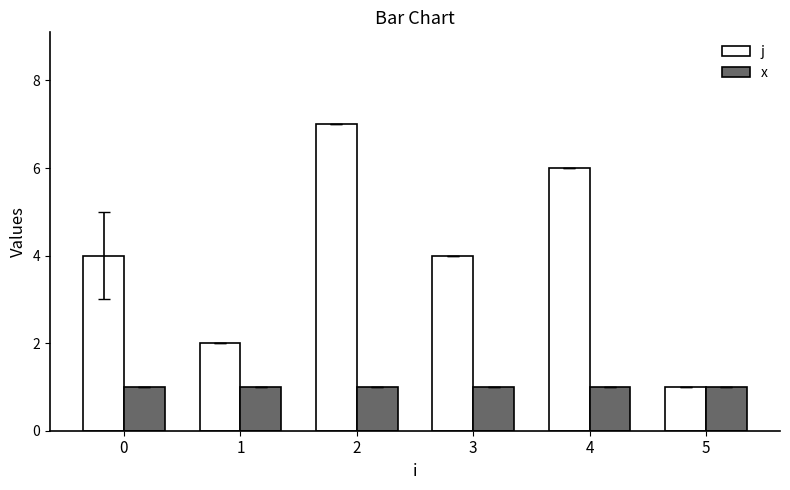

How many categories are shown in the chart?

6